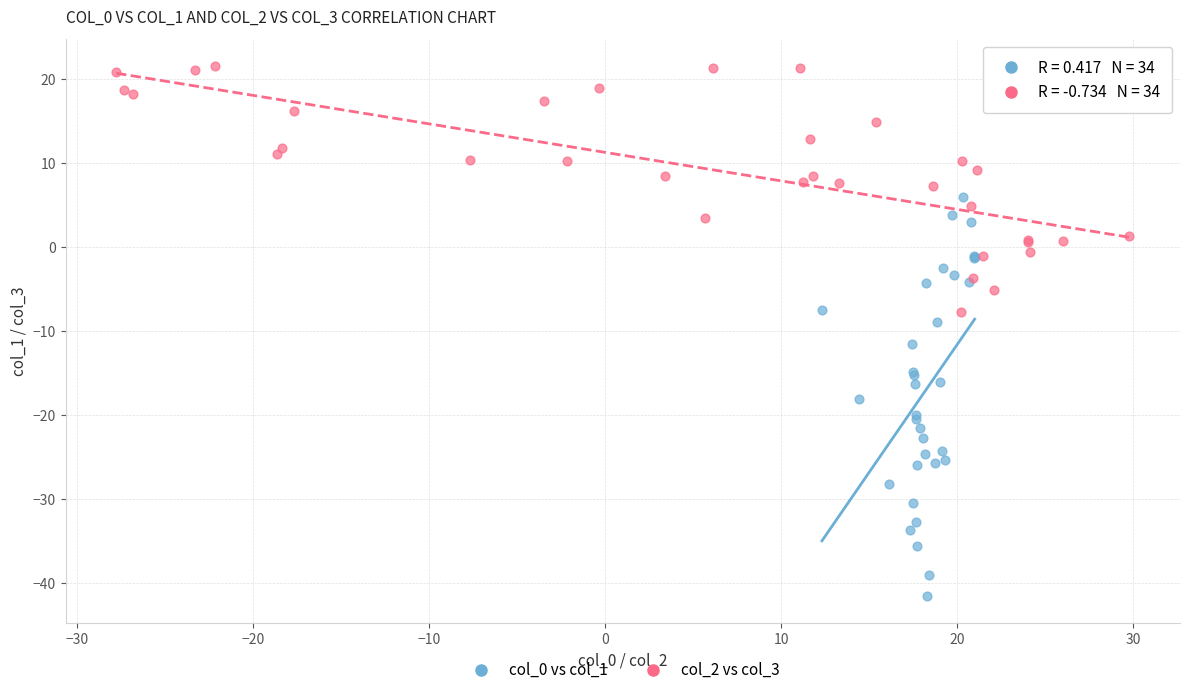

Which series reaches the maximum Y coordinate?

col_2 vs col_3